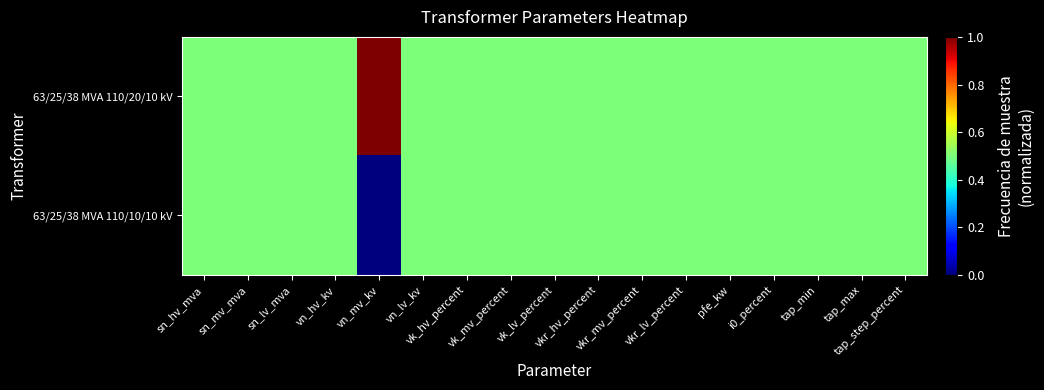

Which category has the lowest value across all series?

vn_mv_kv